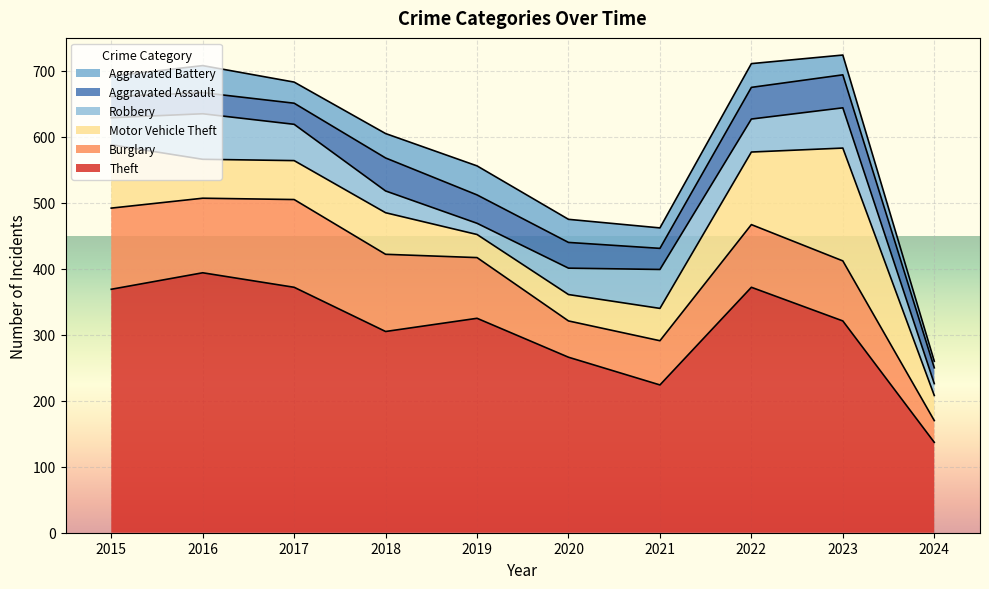

Is the value of Burglary at 2015 greater than the value of Robbery at 2020?

Yes